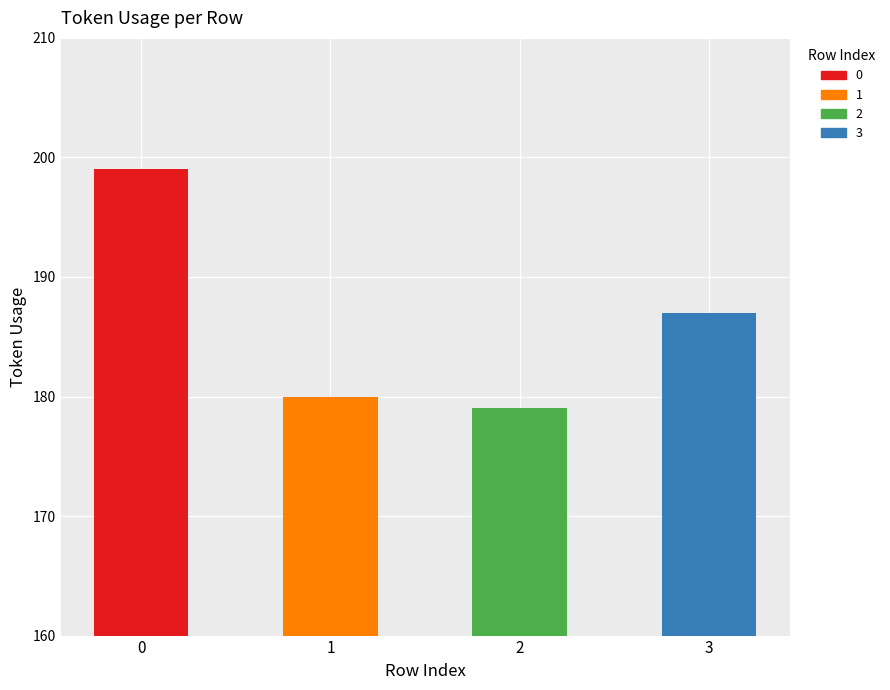

True or false: the data shows 95 at 1.

False